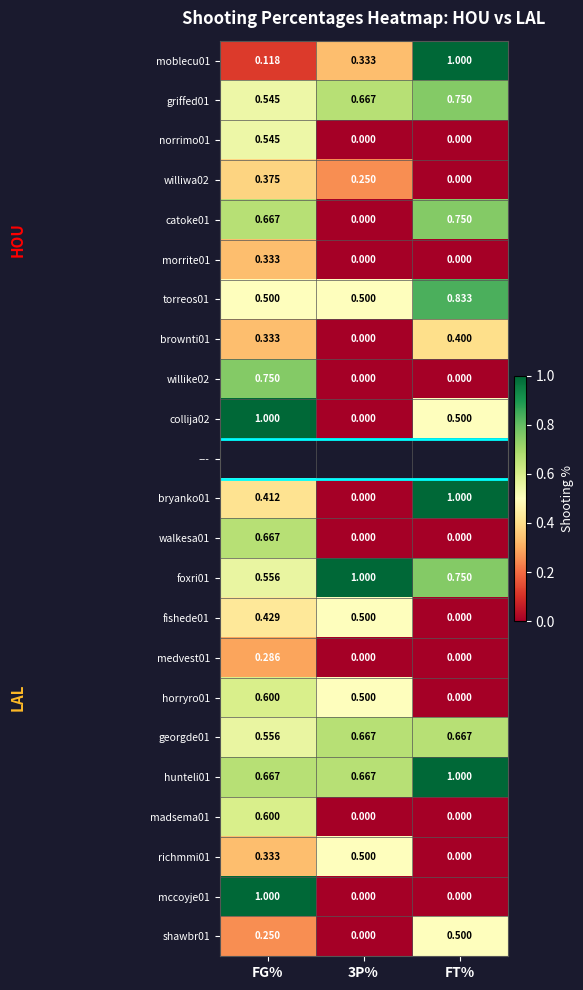

Where is fishede01 nearest to the value 0?

FT%